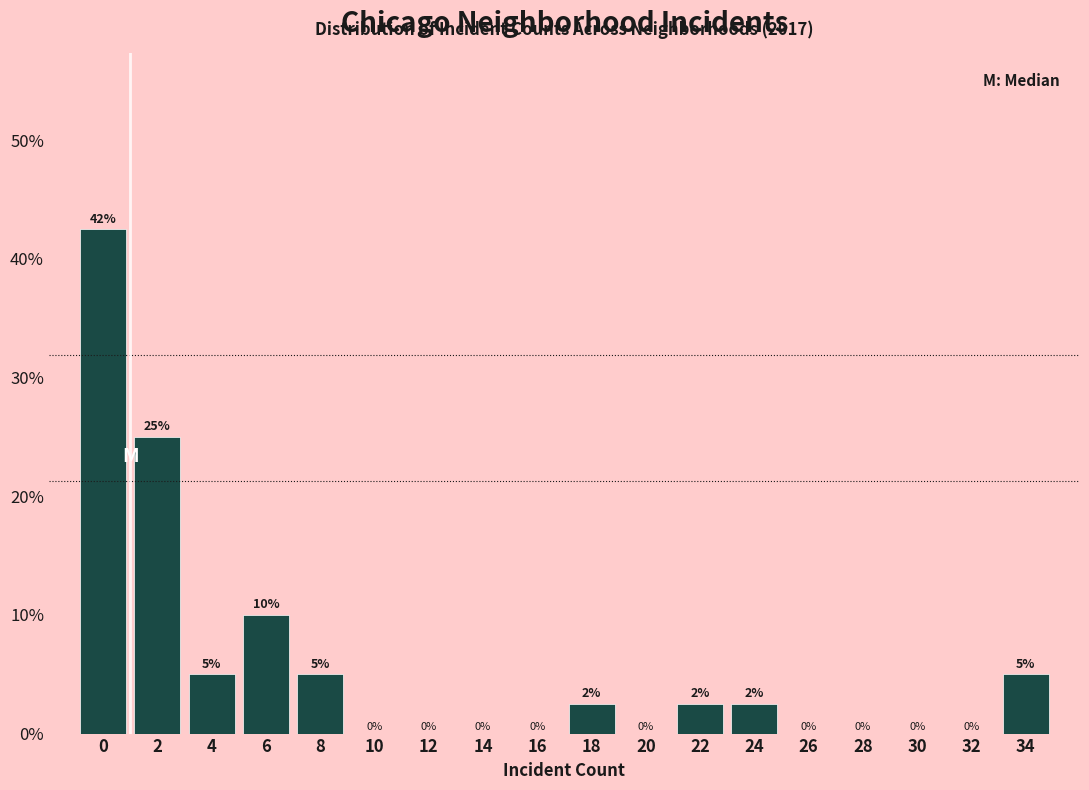

The value at 32 is -12.9. True or false?

False